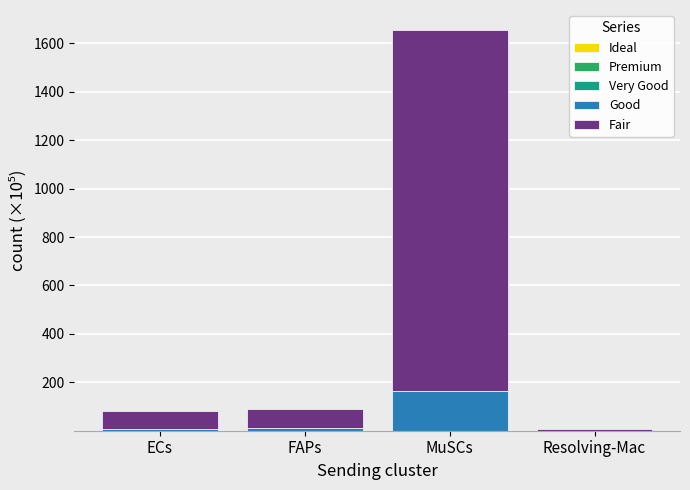

Are the bars horizontal?

No